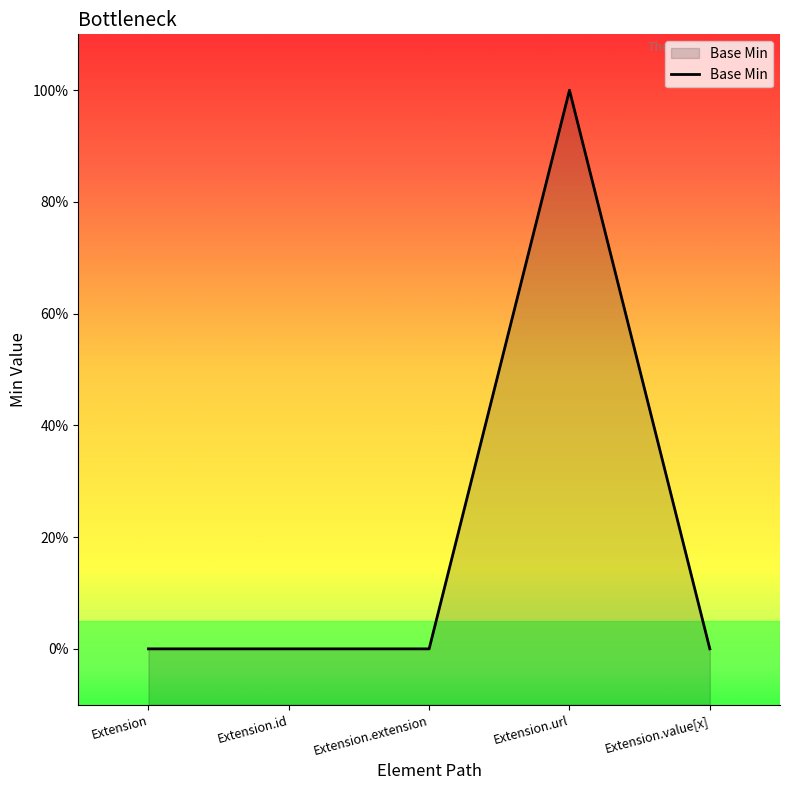

How many data points are above 0?

1